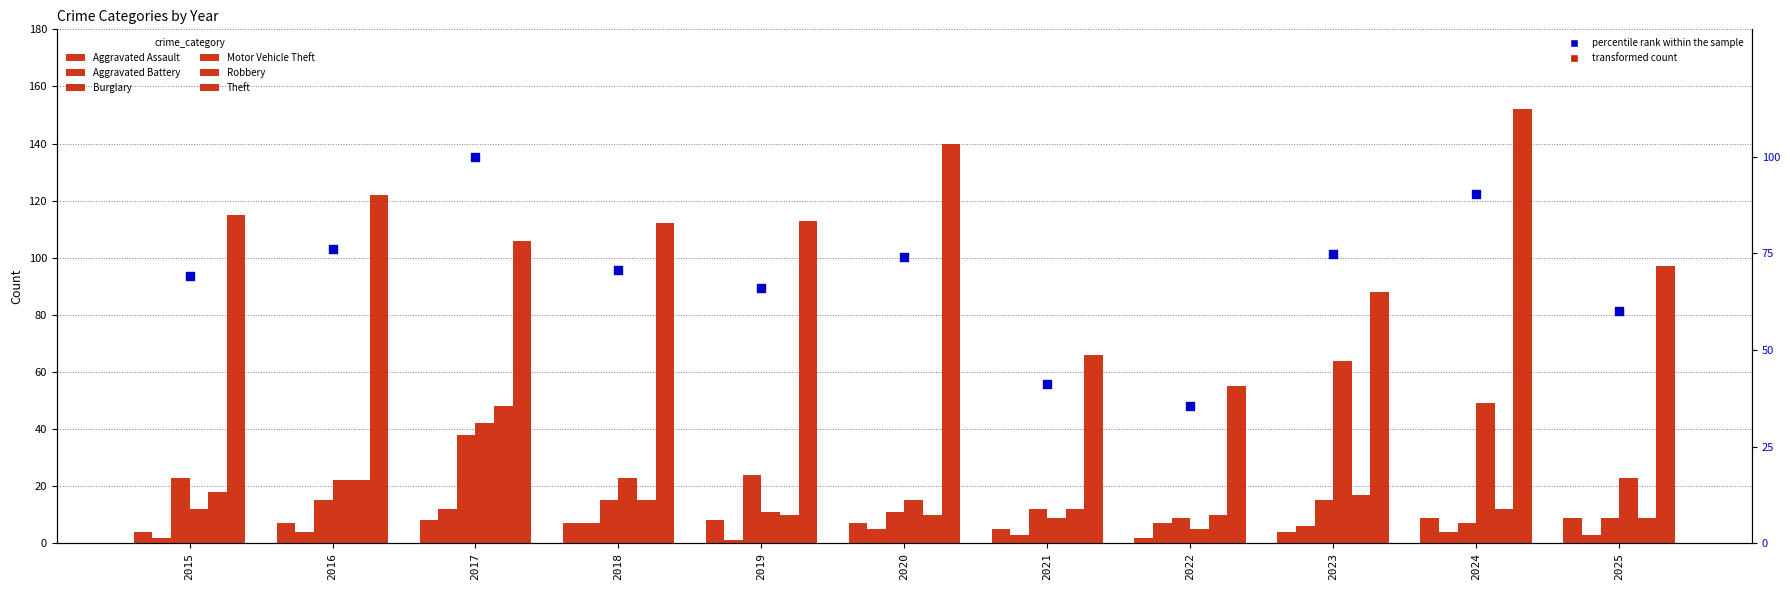

What are all the series names shown in the legend?

Aggravated Assault, Aggravated Battery, Burglary, Motor Vehicle Theft, Robbery, Theft